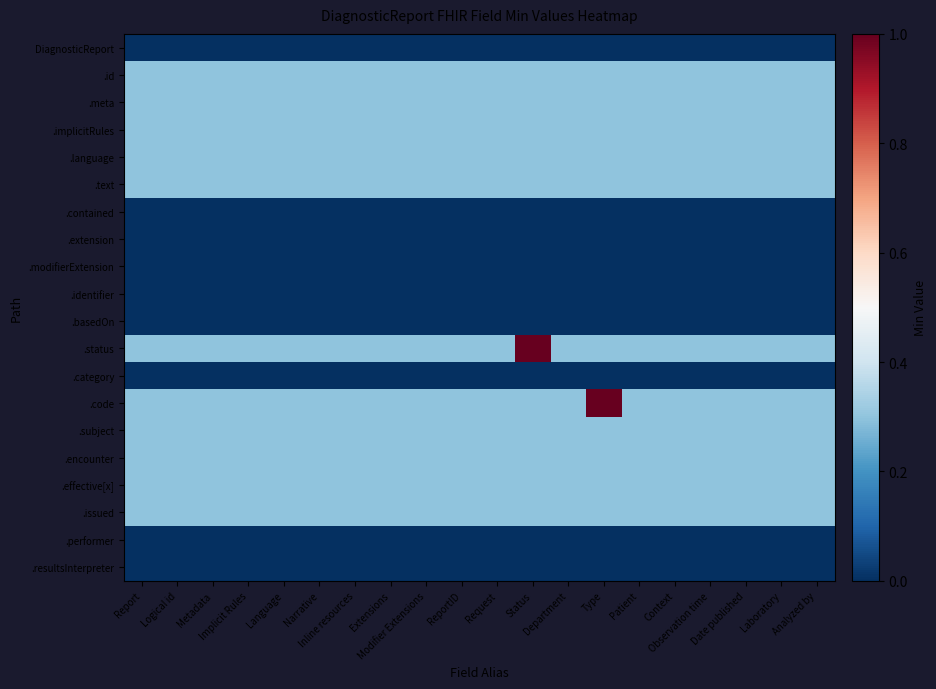

Between Implicit Rules and Date published, which is larger?

Implicit Rules